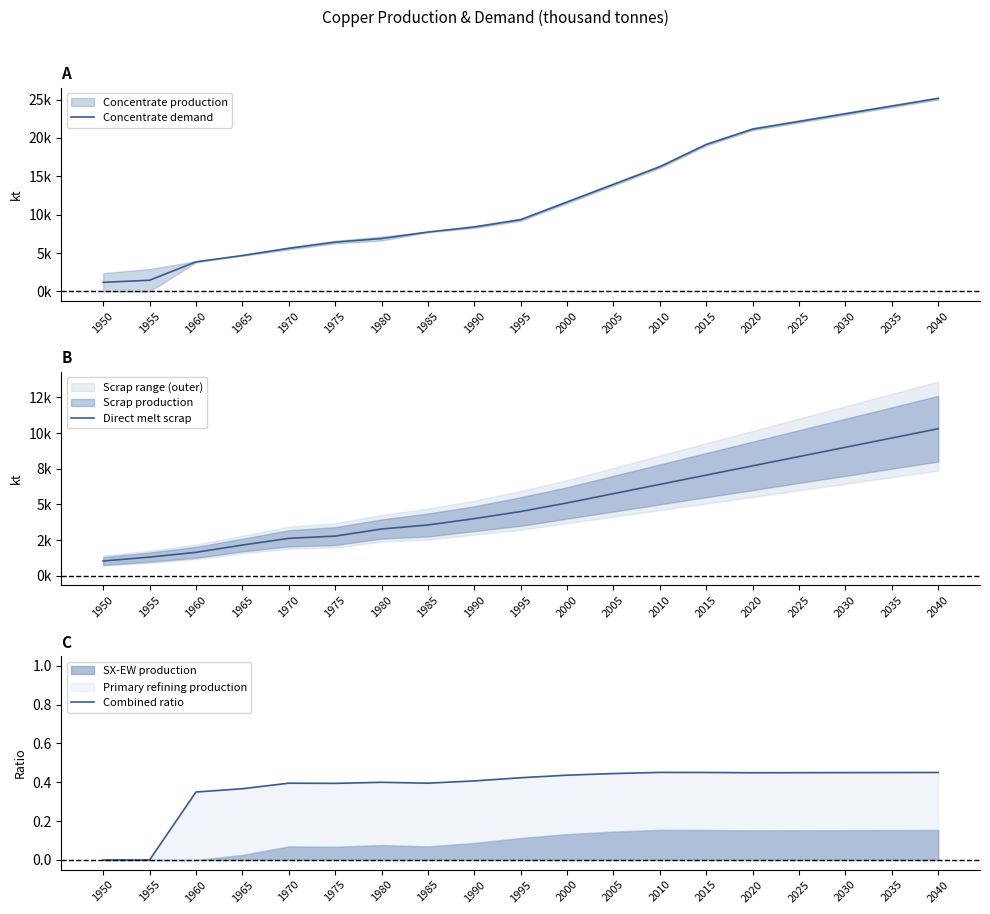

True or false: Direct melt scrap and Combined ratio cross at least once.

False